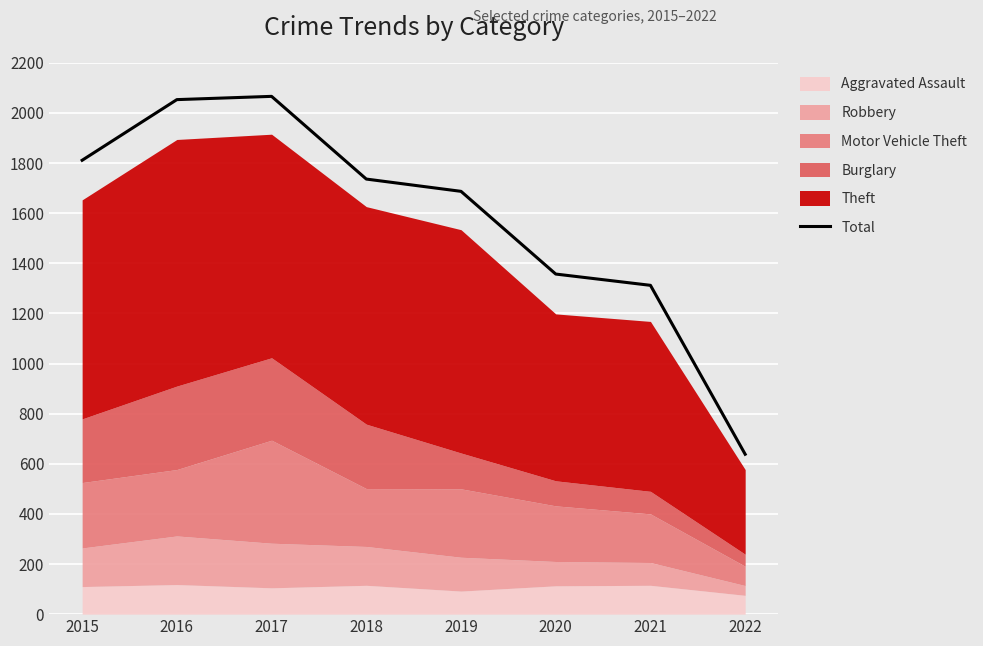

Rank the categories by value from lowest to highest.

2022, 2021, 2020, 2019, 2018, 2015, 2016, 2017